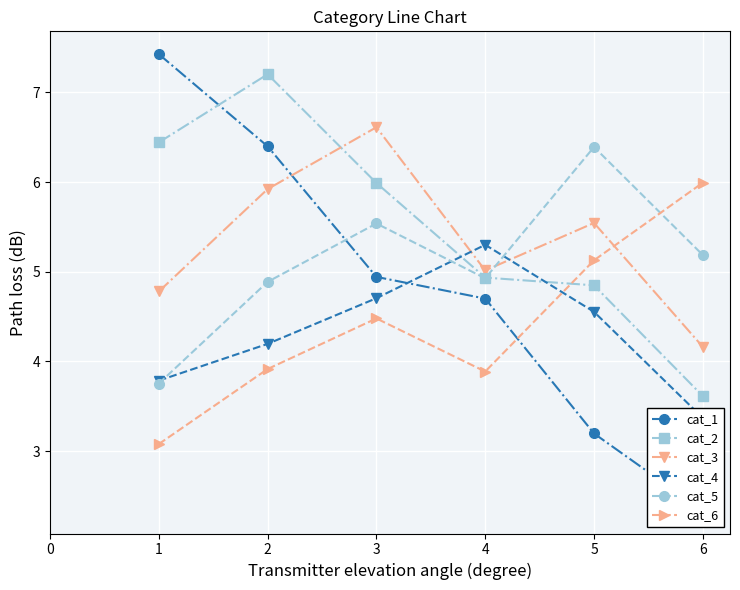

Where is the first local maximum for cat_5?

3